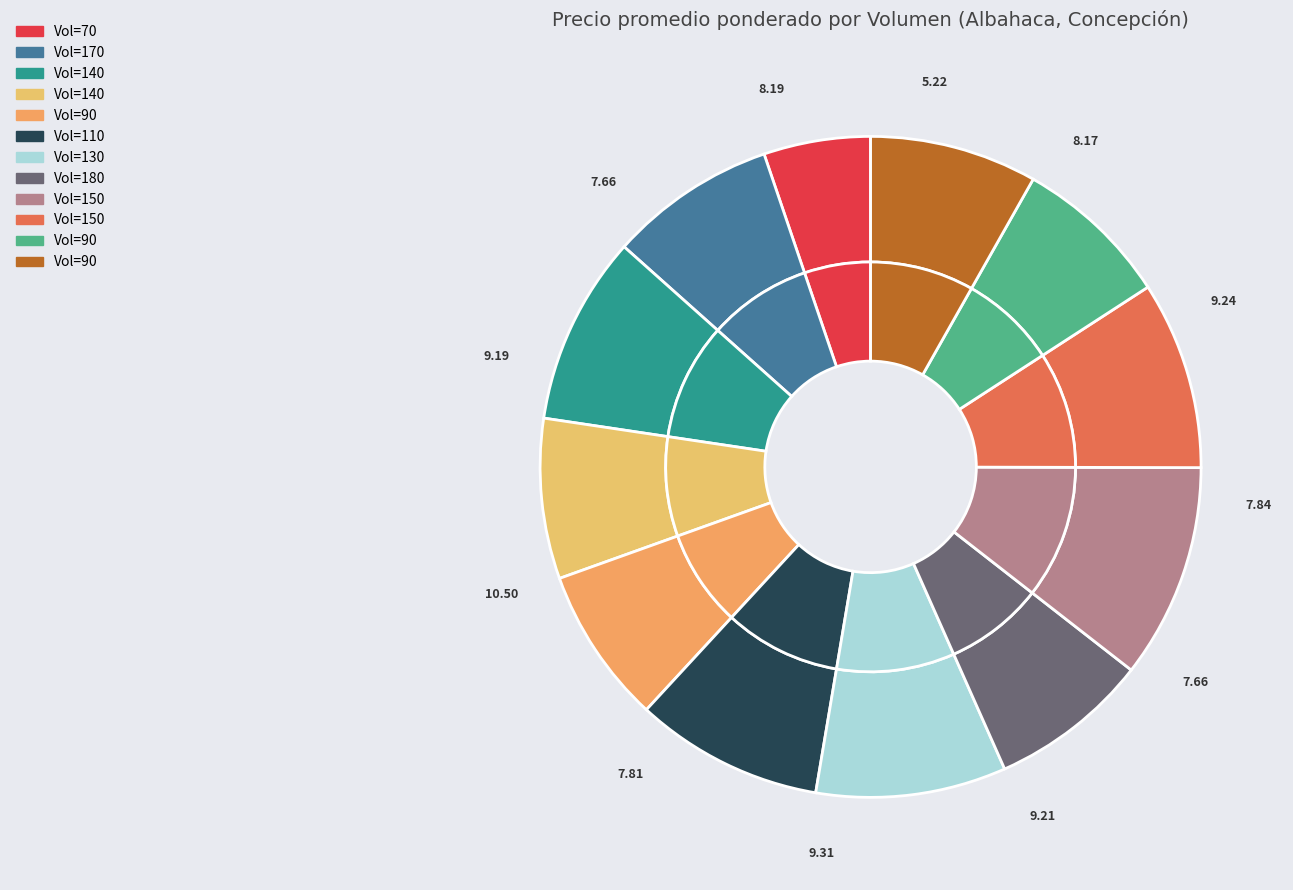

Approximately how many times larger is the value at 170 compared to 150?

0.9